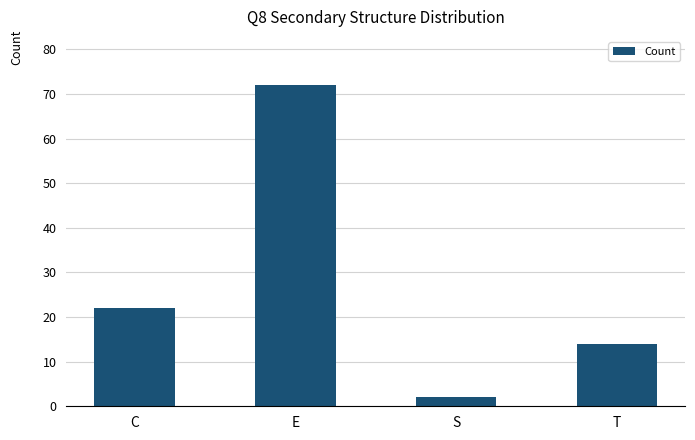

Reading right to left, extract all data points from this chart.

T=14	S=2	E=72	C=22